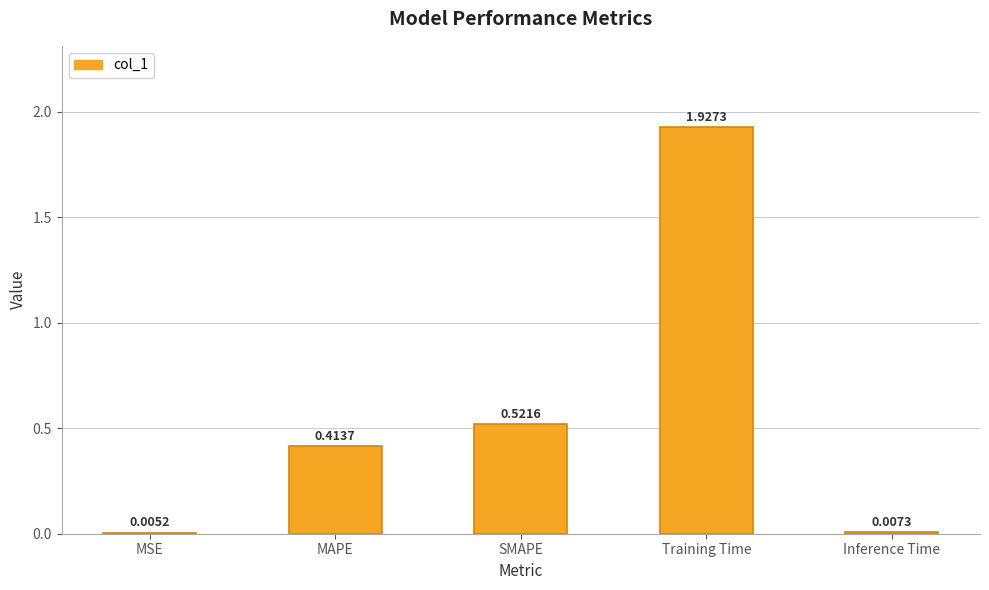

What is the average value?

0.6